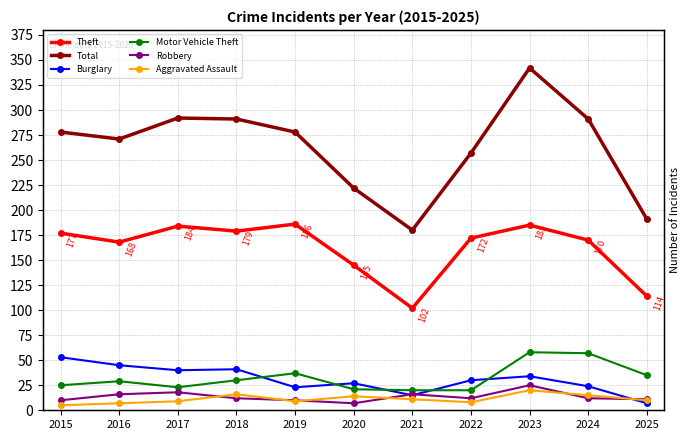

True or false: Aggravated Assault and Robbery intersect in this chart.

True